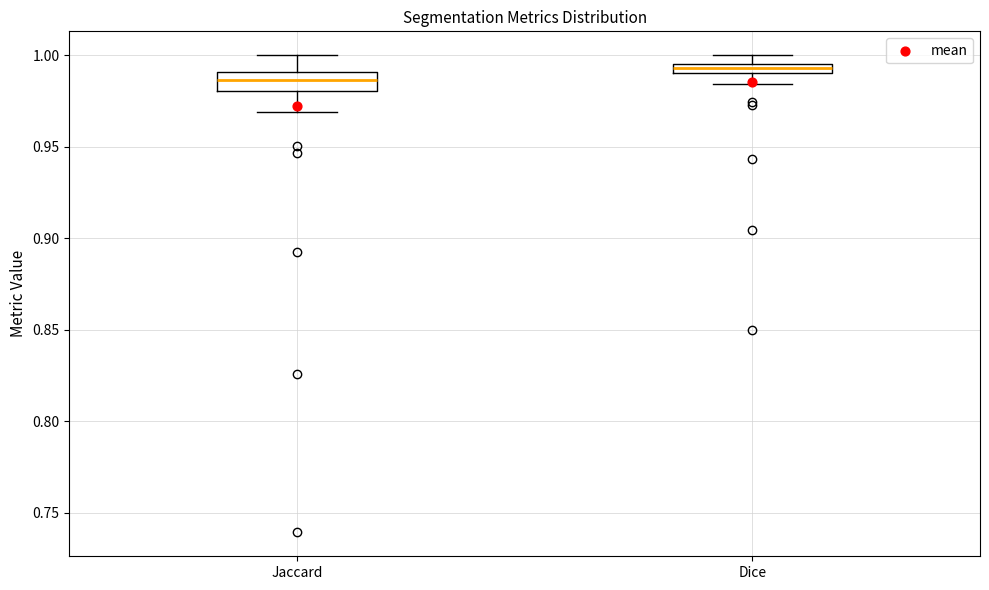

Which box is the tallest, from its lower edge to its upper edge?

Jaccard